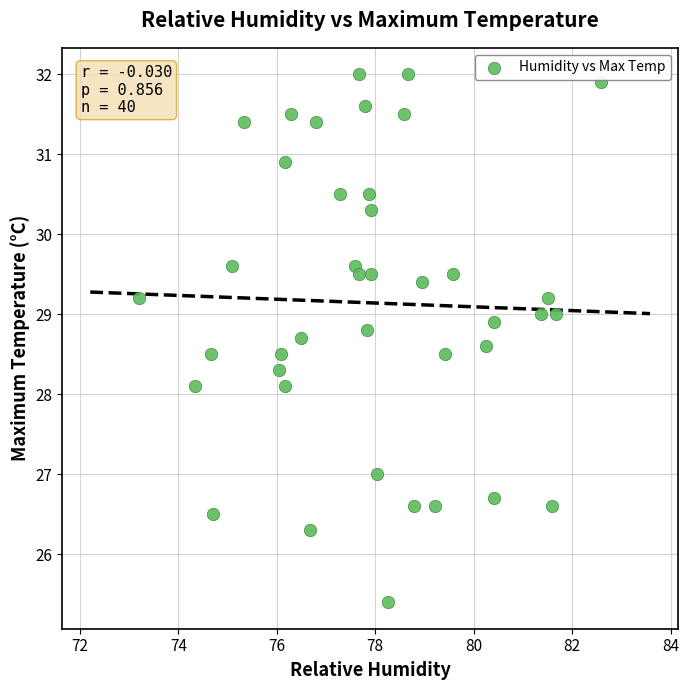

What is the range of X values (max minus min)?

9.4